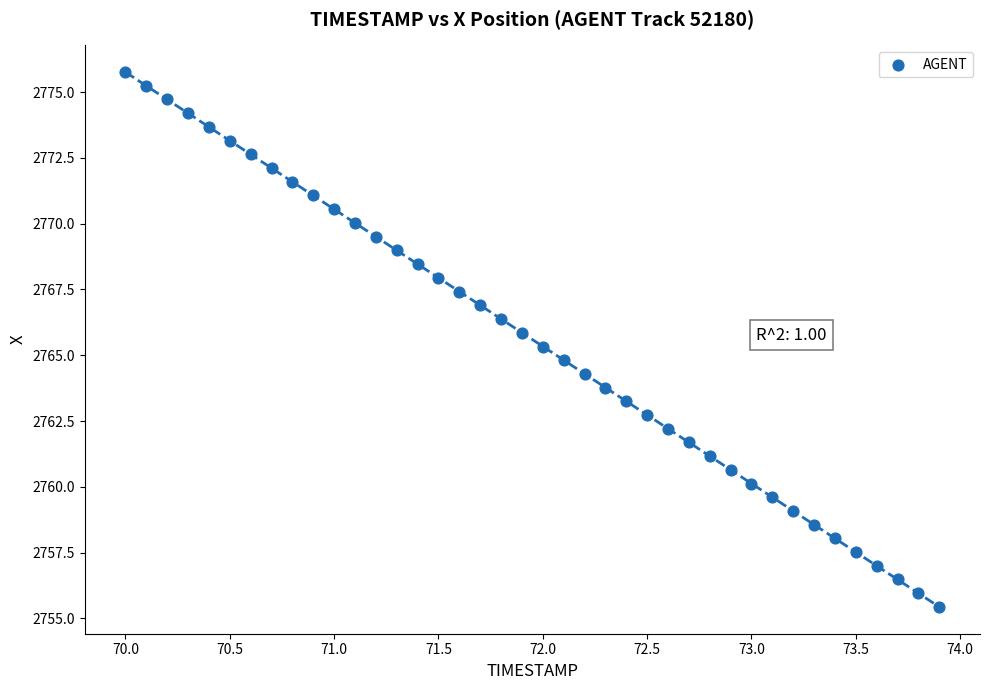

What is the range of Y values (max minus min)?

20.3